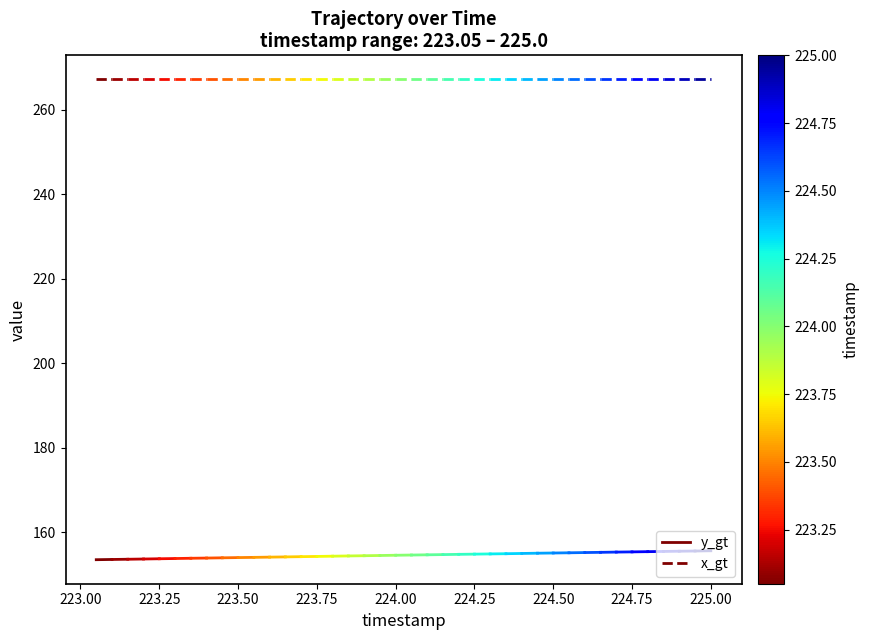

What is the sum of all x_gt values?

534.5